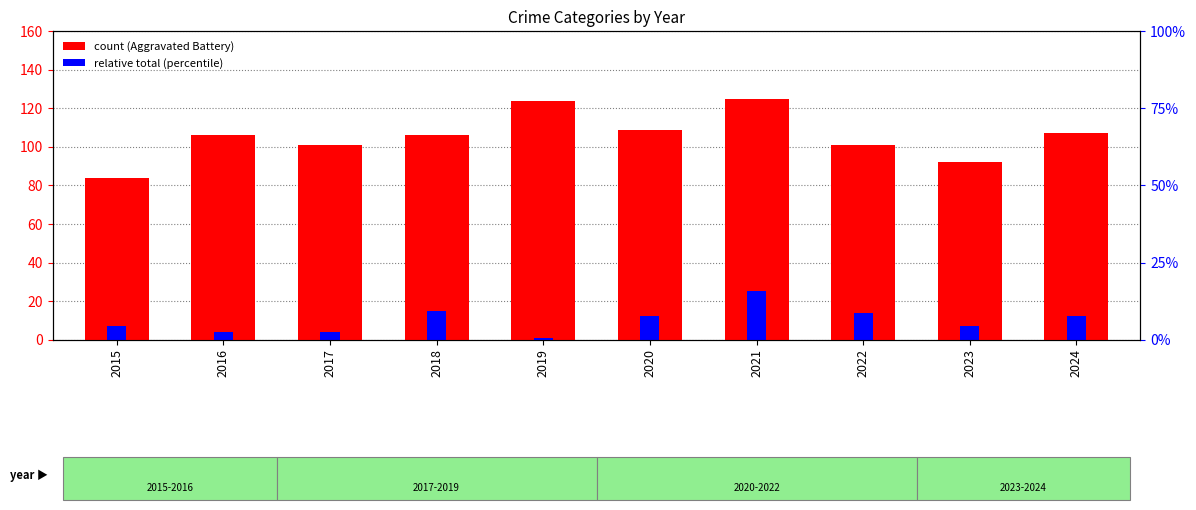

Reading left to right, what are all the values shown in this chart?

Aggravated Battery: 2015=84	2016=106	2017=101	2018=106	2019=124	2020=109	2021=125	2022=101	2023=92	2024=107
Homicide: 2015=7	2016=4	2017=4	2018=15	2019=1	2020=12	2021=25	2022=14	2023=7	2024=12
percentile rank within sample: 2015=0	2016=0	2017=0	2018=0	2019=0	2020=0	2021=0	2022=0	2023=0	2024=0